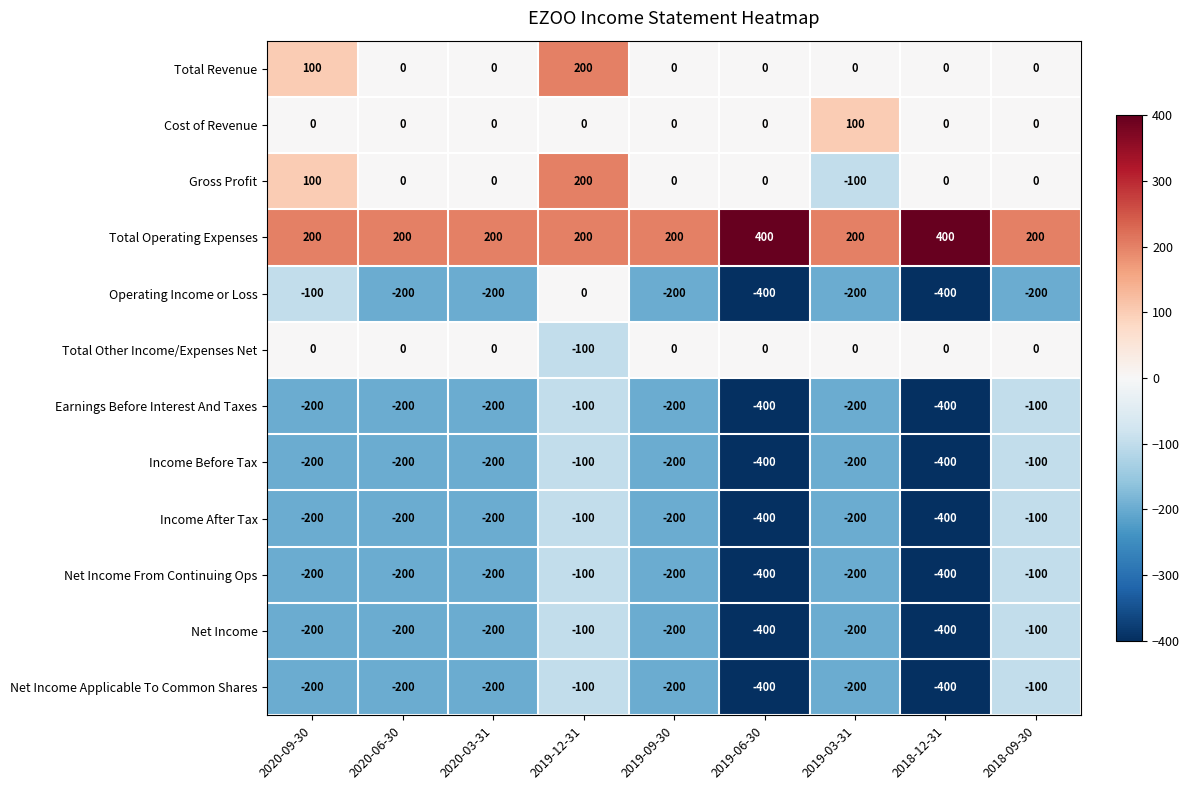

Is it true that Total Operating Expenses equals 200 at 2020-09-30?

True